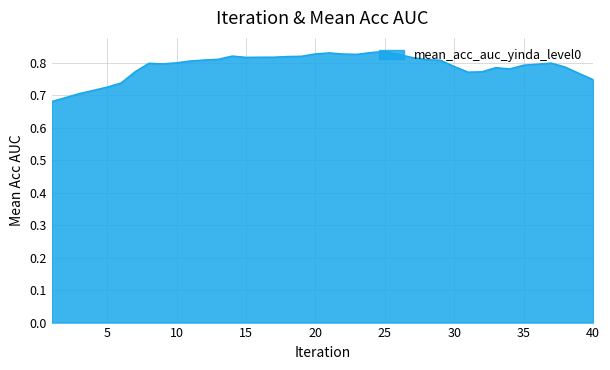

True or false: the data has more than 0 interior local peaks.

True